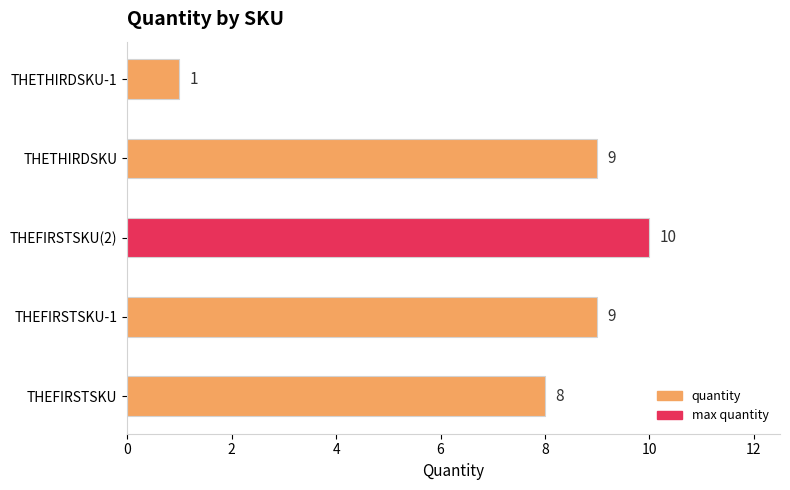

Reading bottom to top, extract all data points from this chart.

8	9	10	9	1